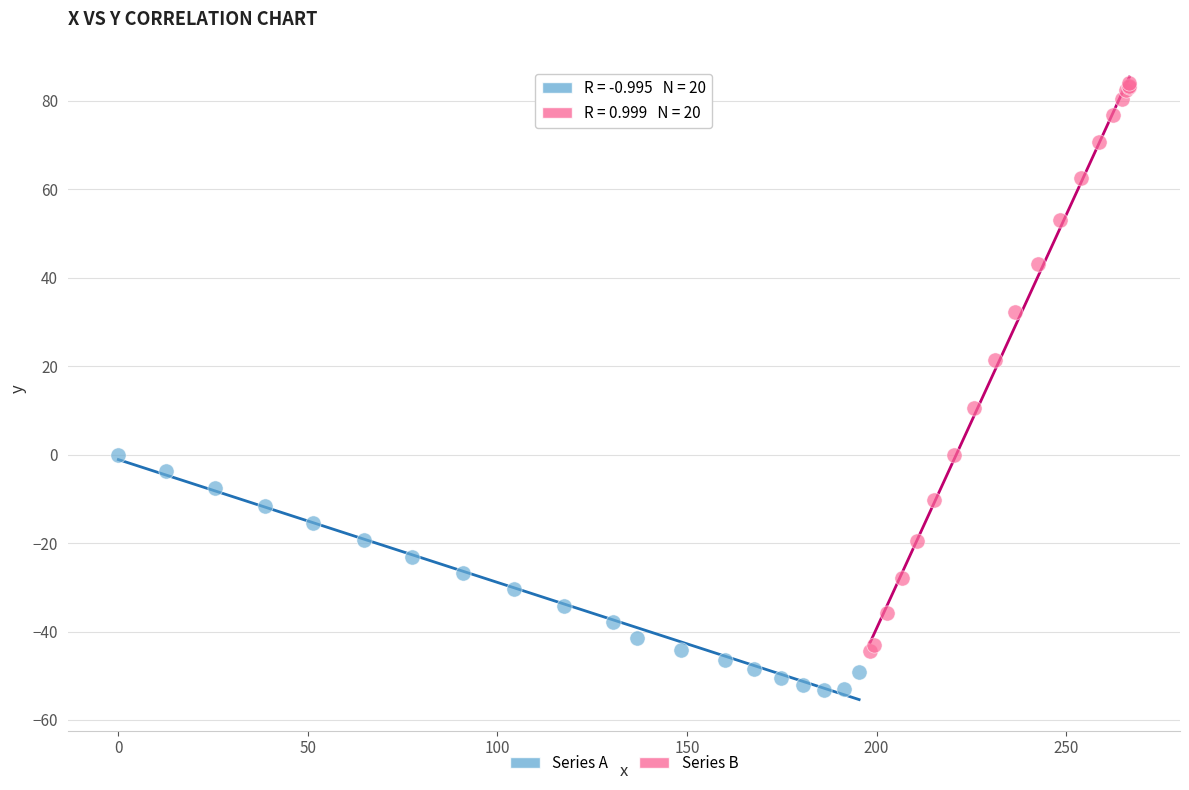

Which series contains the lowest Y value?

Series A